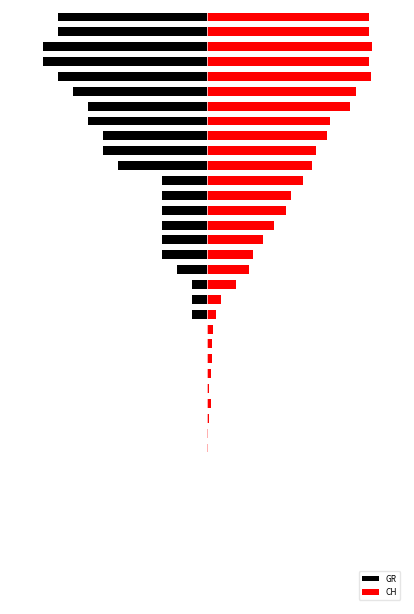

Rank the series at 14 from highest to lowest value.

CH, GR